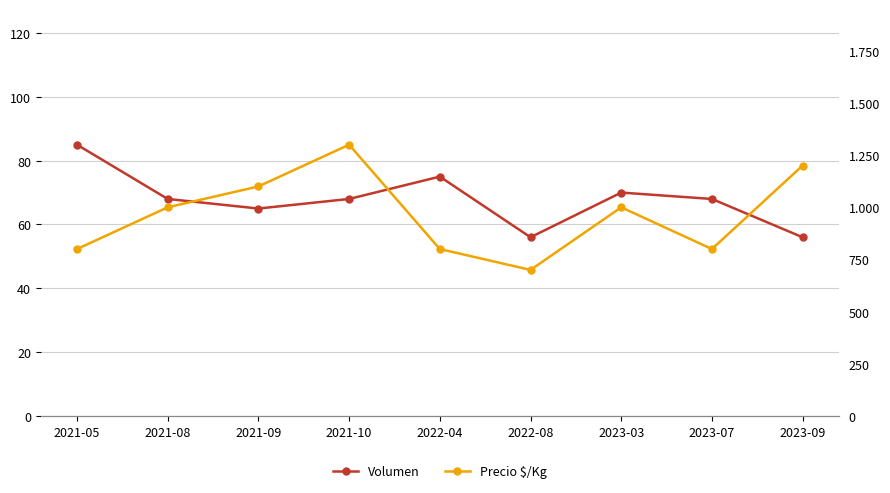

What is the difference between the maximum and minimum values in the Precio $/Kg series?

600